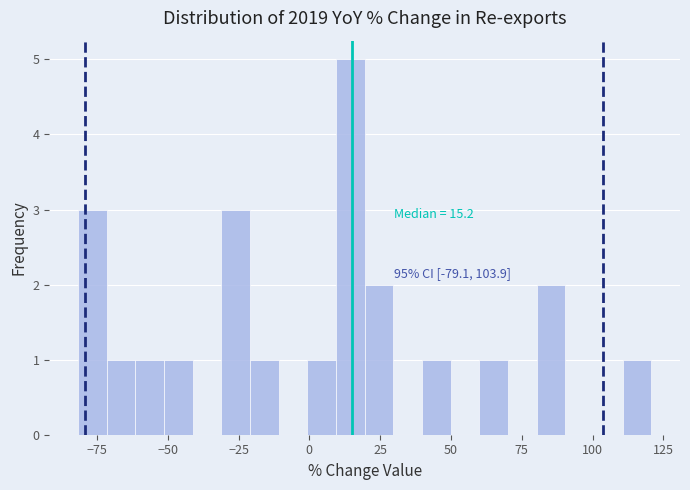

Read against the x-axis, roughly where is the centre of the tallest bar?

15